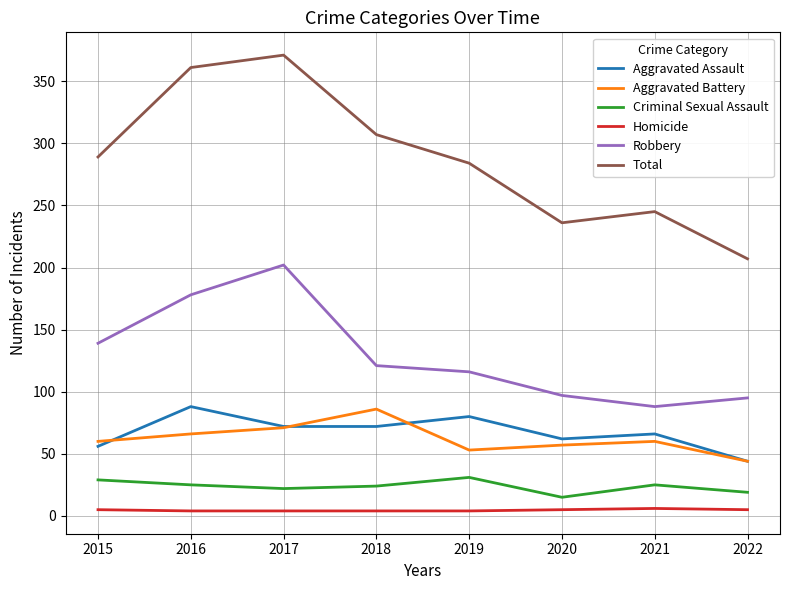

At which category does the chart reach its peak across all series?

2017